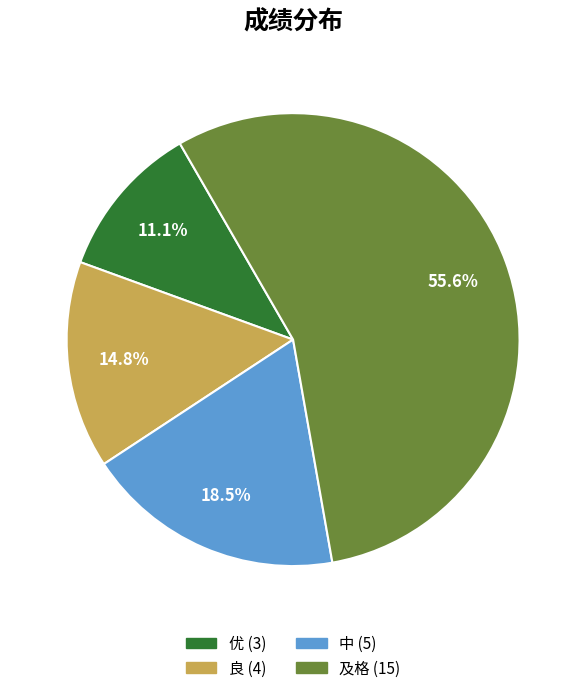

Which has a higher value, 良 or 及格?

及格